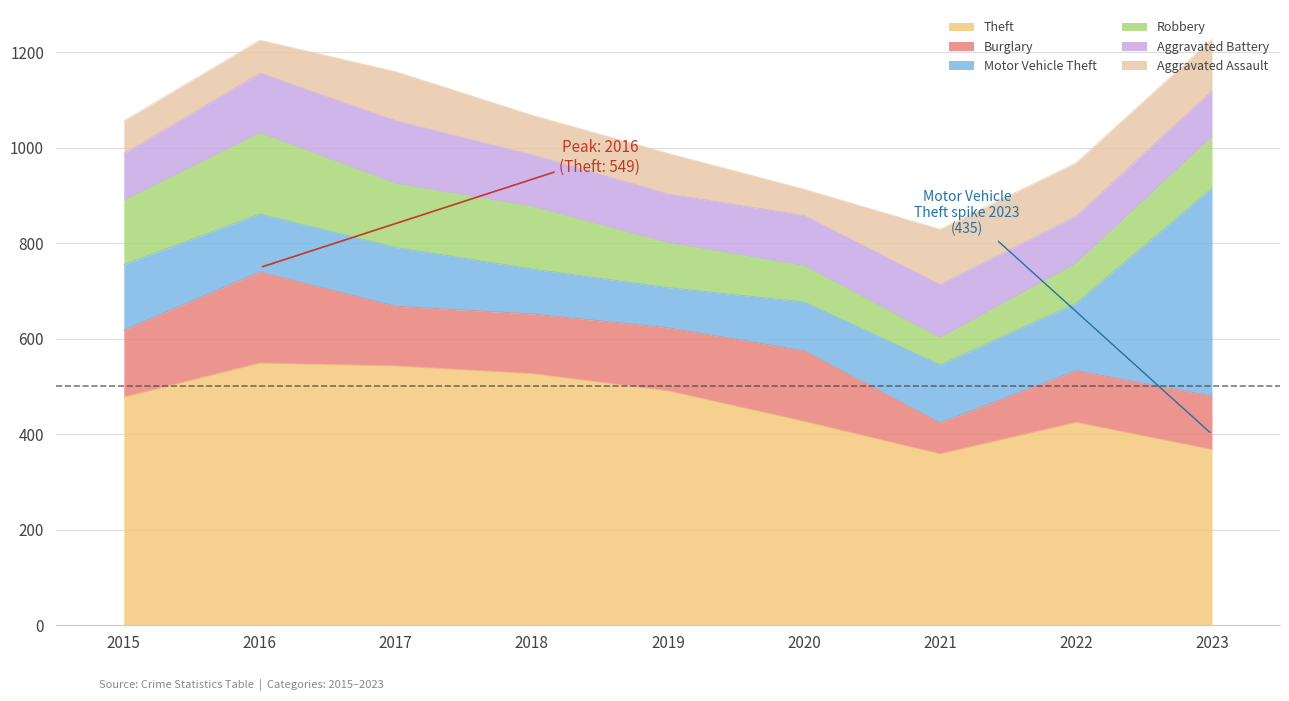

What is the difference between the second highest and minimum values in the Aggravated Battery series?

29